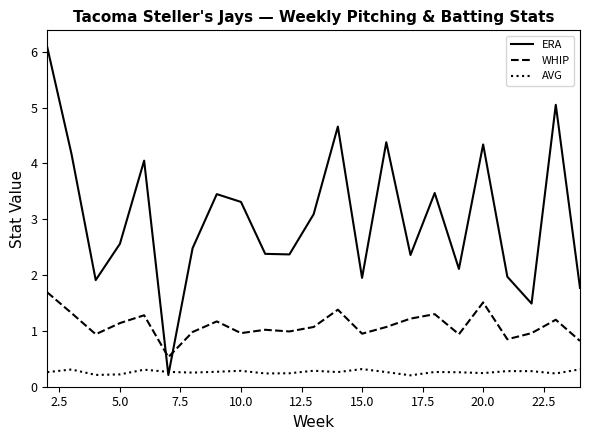

Which series has the widest spread of values?

ERA